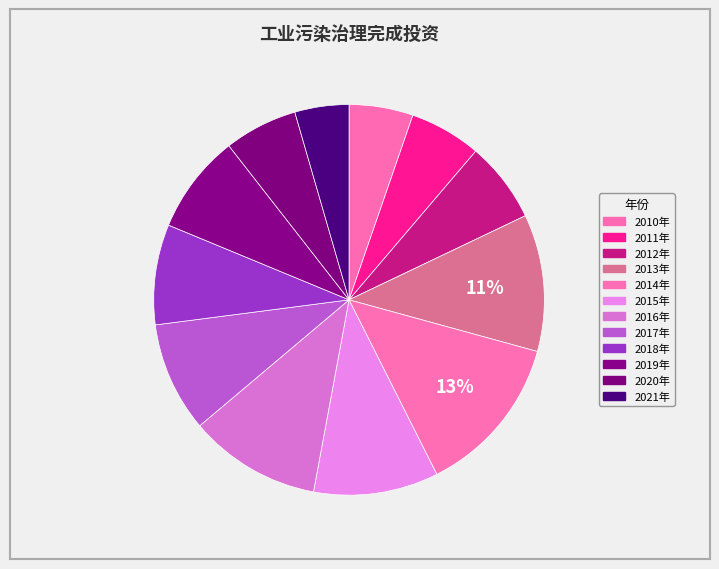

Between 2019年 and 2016年, which is larger?

2016年